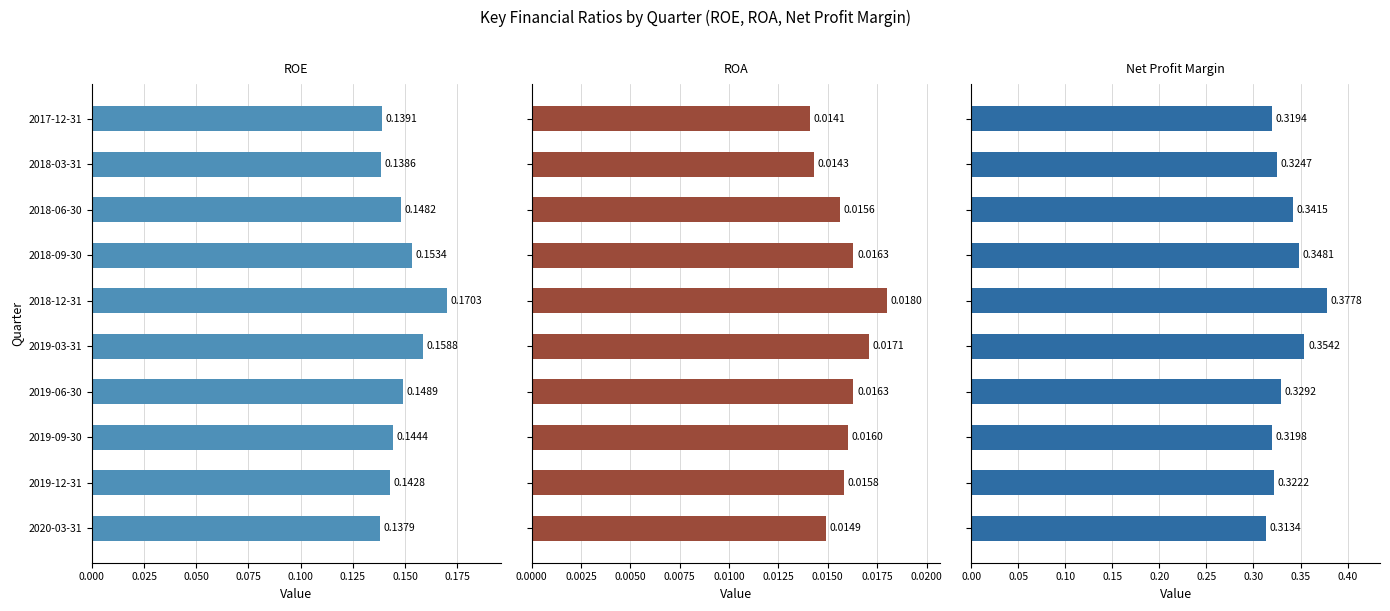

Is the value of ROE at 2018-03-31 greater than the value of Net Profit Margin at 2019-03-31?

No